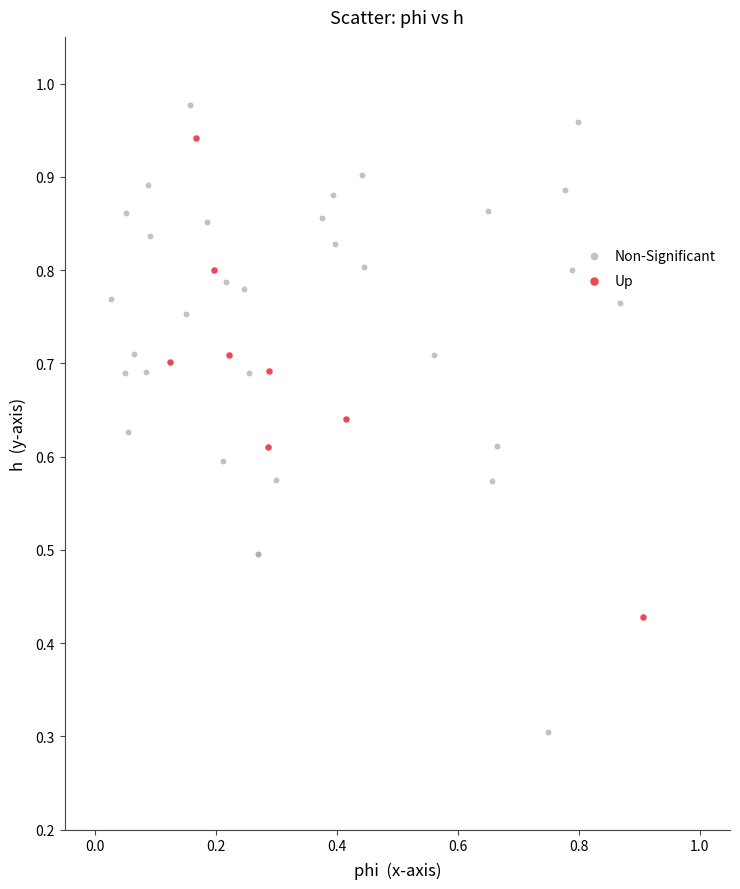

Which series contains the highest Y value?

Non-Significant